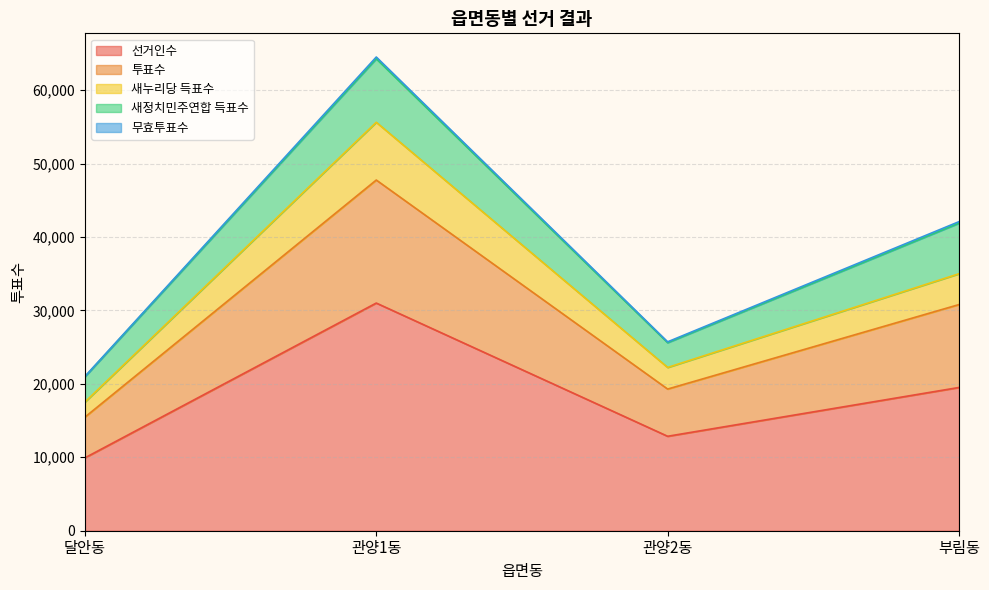

At which category does the chart reach its minimum across all series?

달안동